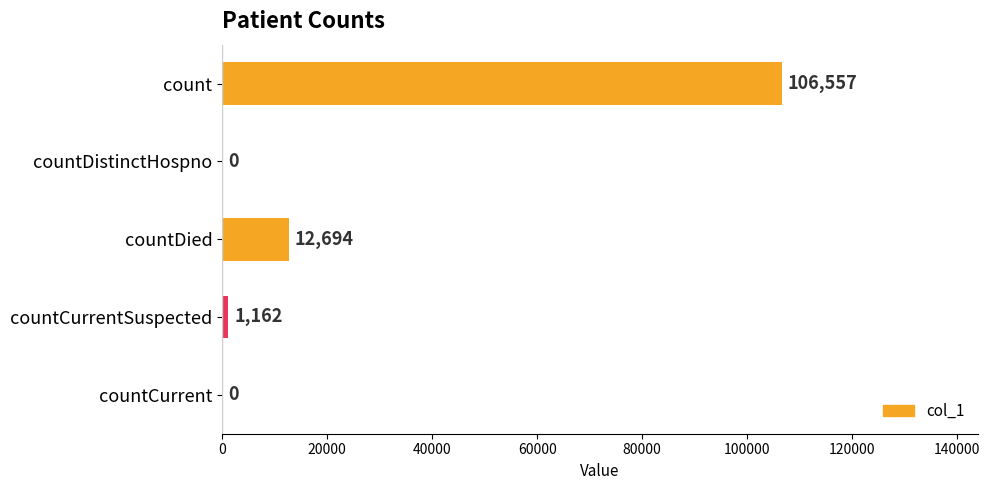

Does the chart contain stacked bars?

No